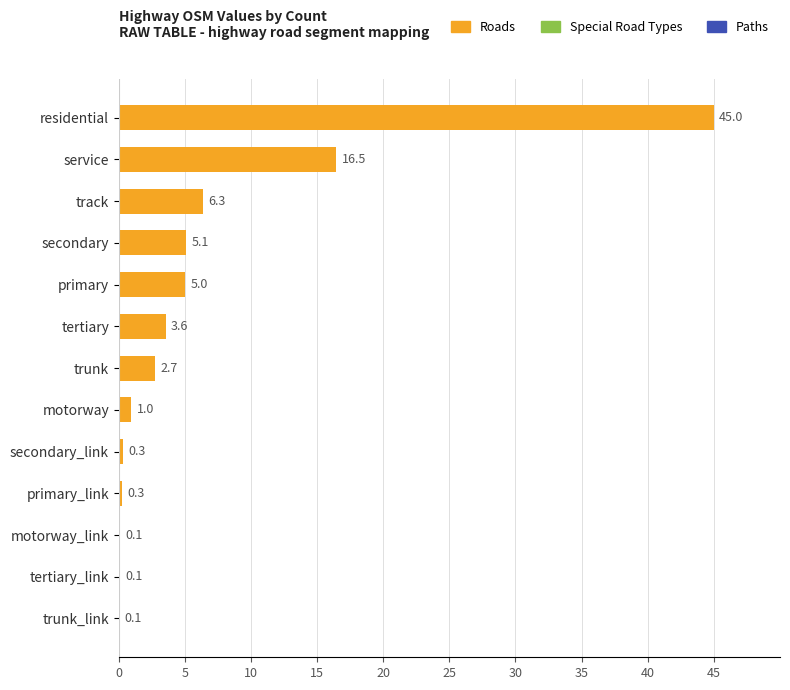

Reading top to bottom, extract all data points from this chart.

residential=45.0	service=16.5	track=6.3	secondary=5.1	primary=5.0	tertiary=3.6	trunk=2.7	motorway=1.0	secondary_link=0.3	primary_link=0.3	motorway_link=0.1	tertiary_link=0.1	trunk_link=0.1